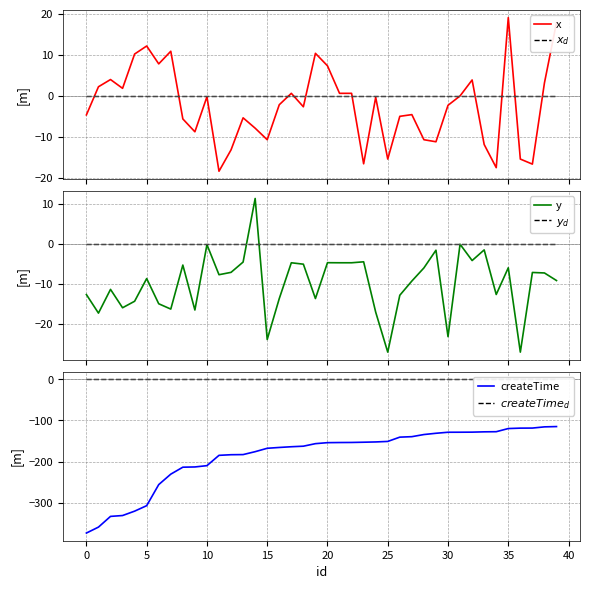

In y, how many points are lower than both neighbors (excluding endpoints)?

12